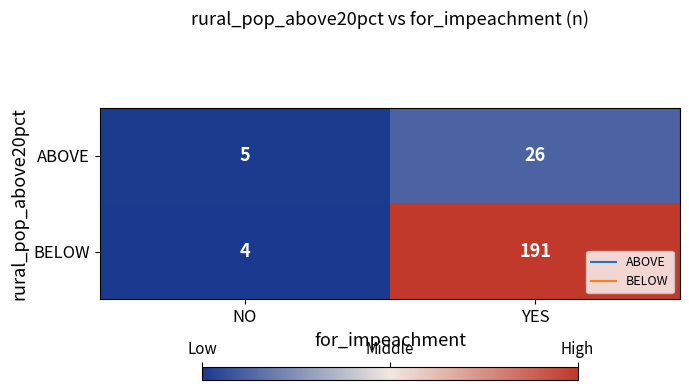

At which category is the sum across all series the highest?

YES